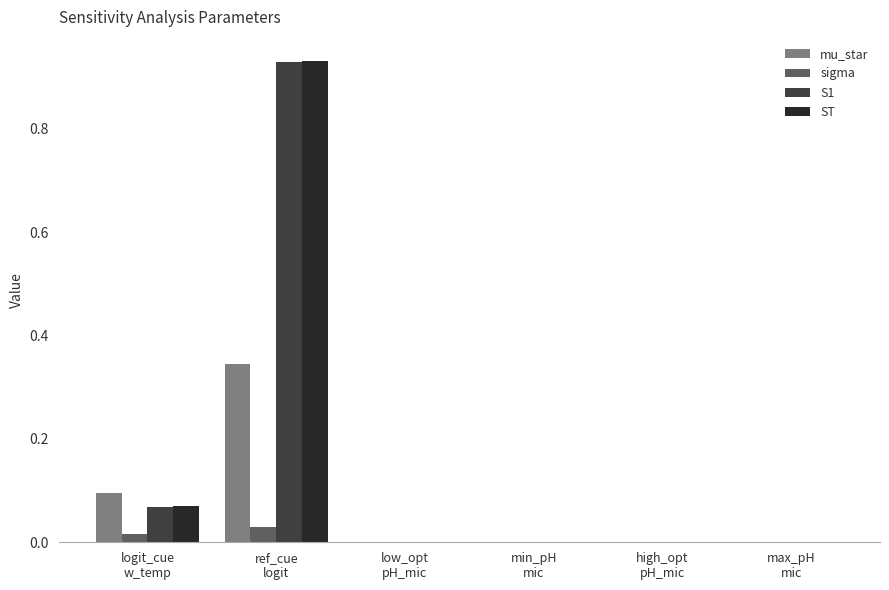

What is the sum of all ST values?

1.0